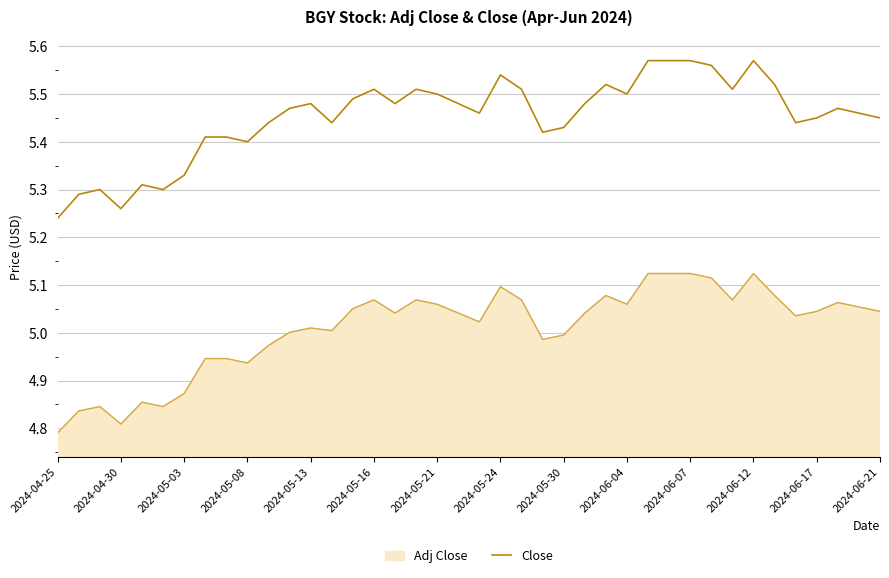

Which series has the largest total across all categories?

Close